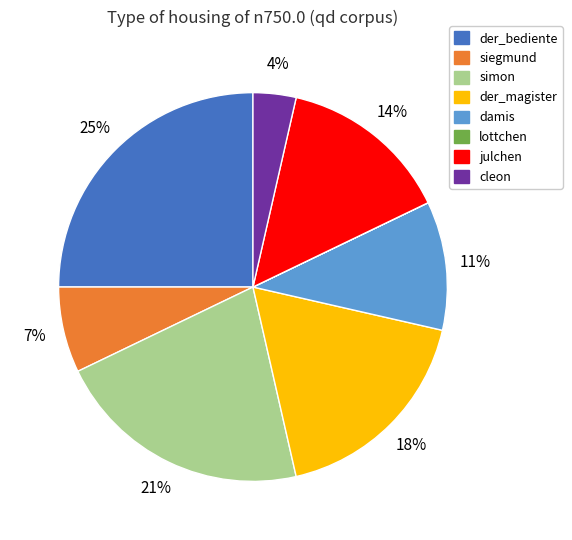

Between cleon and julchen, which is larger?

julchen